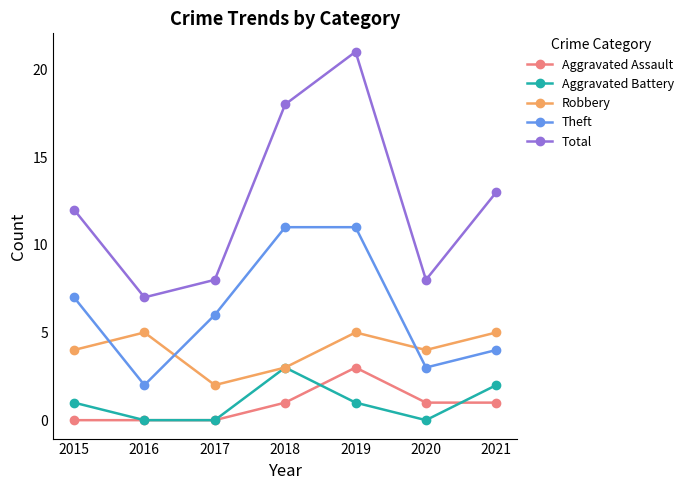

True or false: Aggravated Assault and Total cross at least once.

False